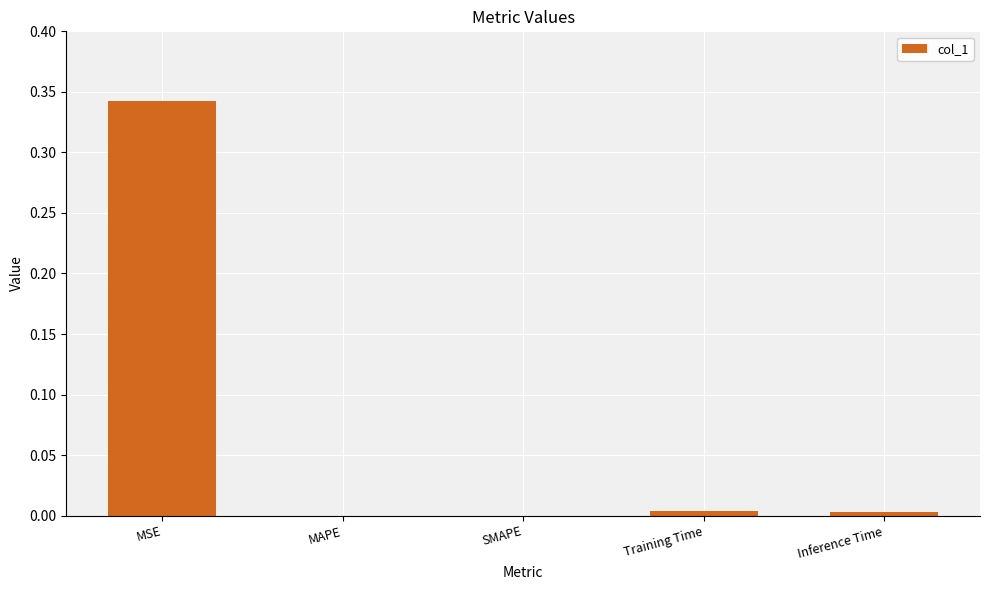

True or false: the data shows 0.0 at Inference Time.

True